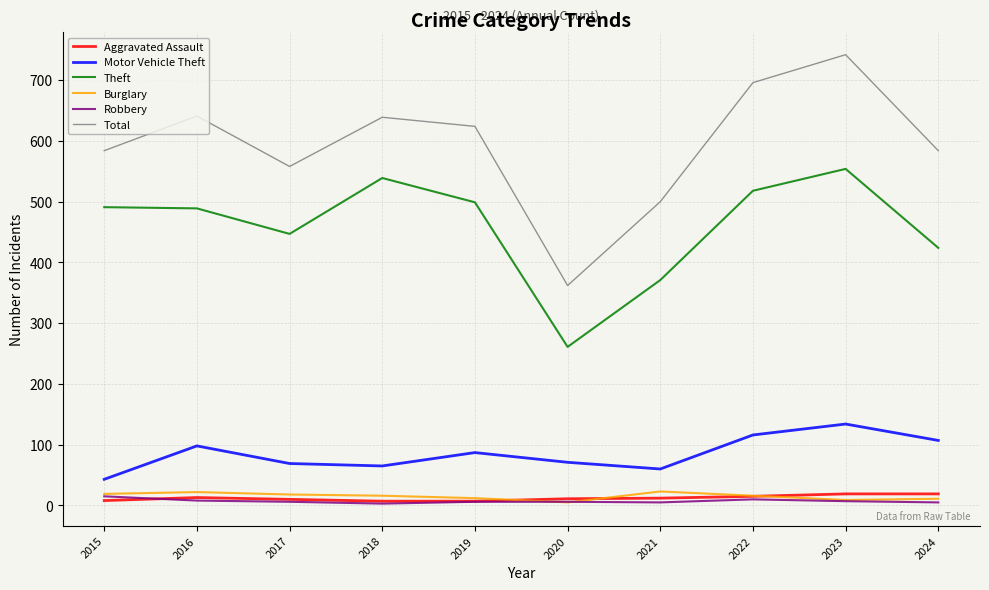

At which category is the sum across all series the highest?

2023